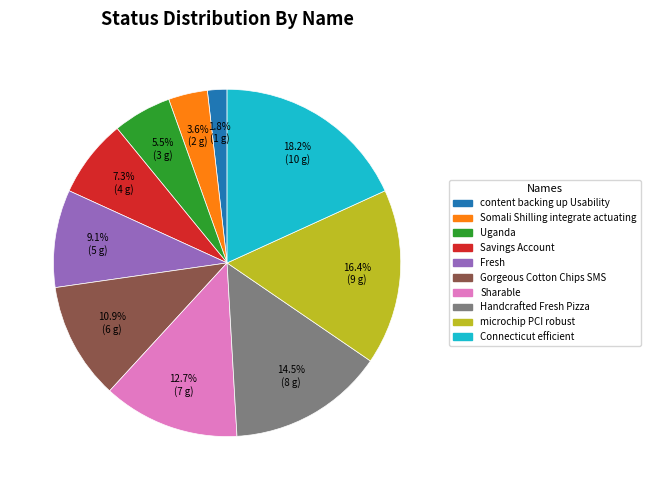

Which slice is the largest?

Connecticut efficient